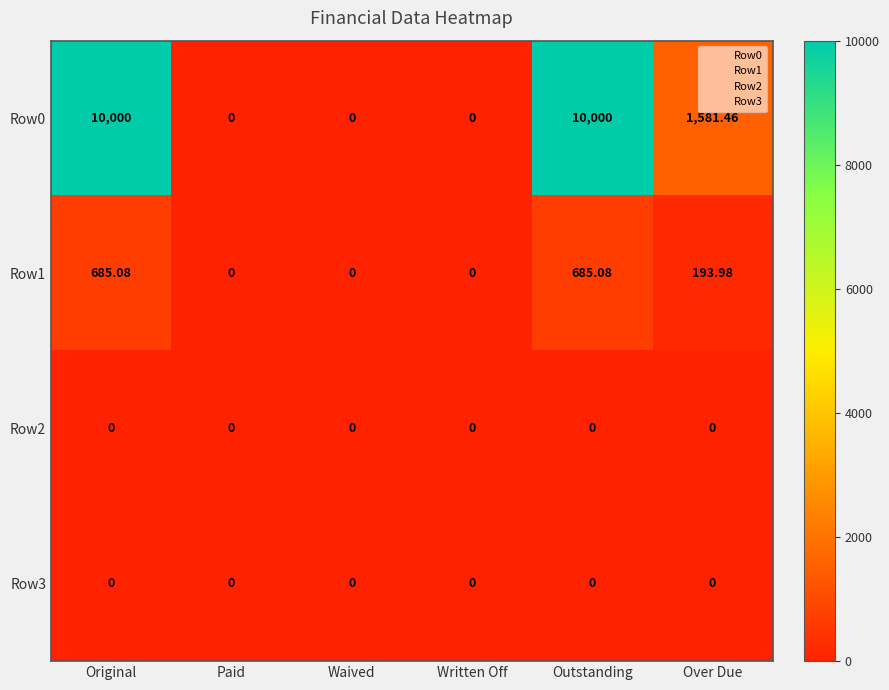

How many series are shown in this chart?

4